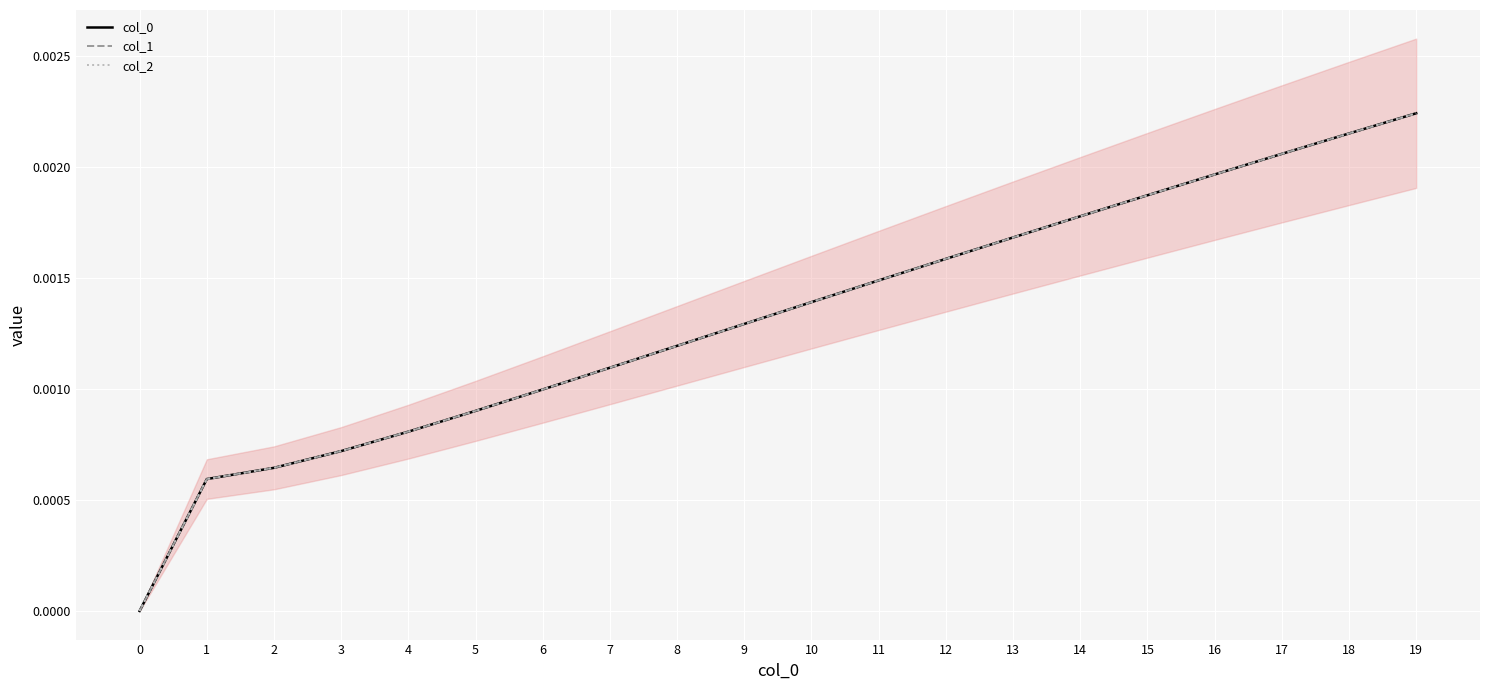

True or false: col_2 and col_1 intersect in this chart.

False